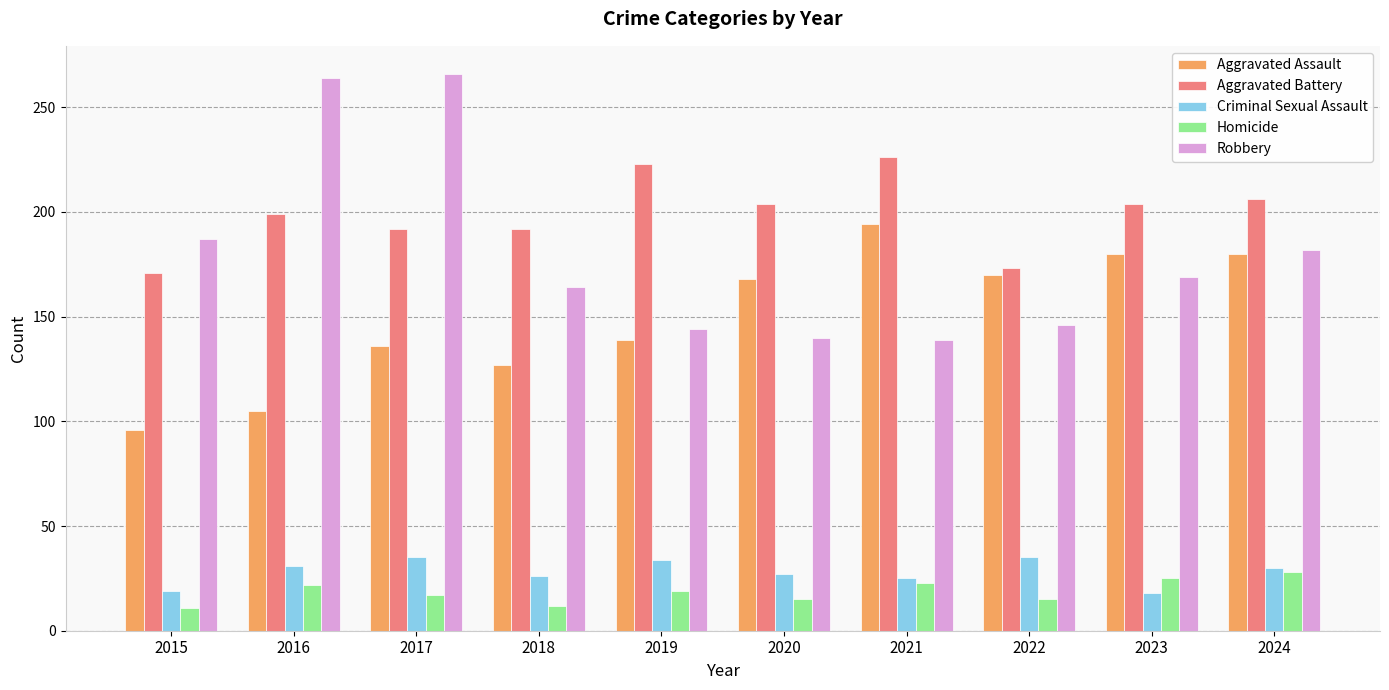

What is the spread (max minus min) of values at 2021?

203